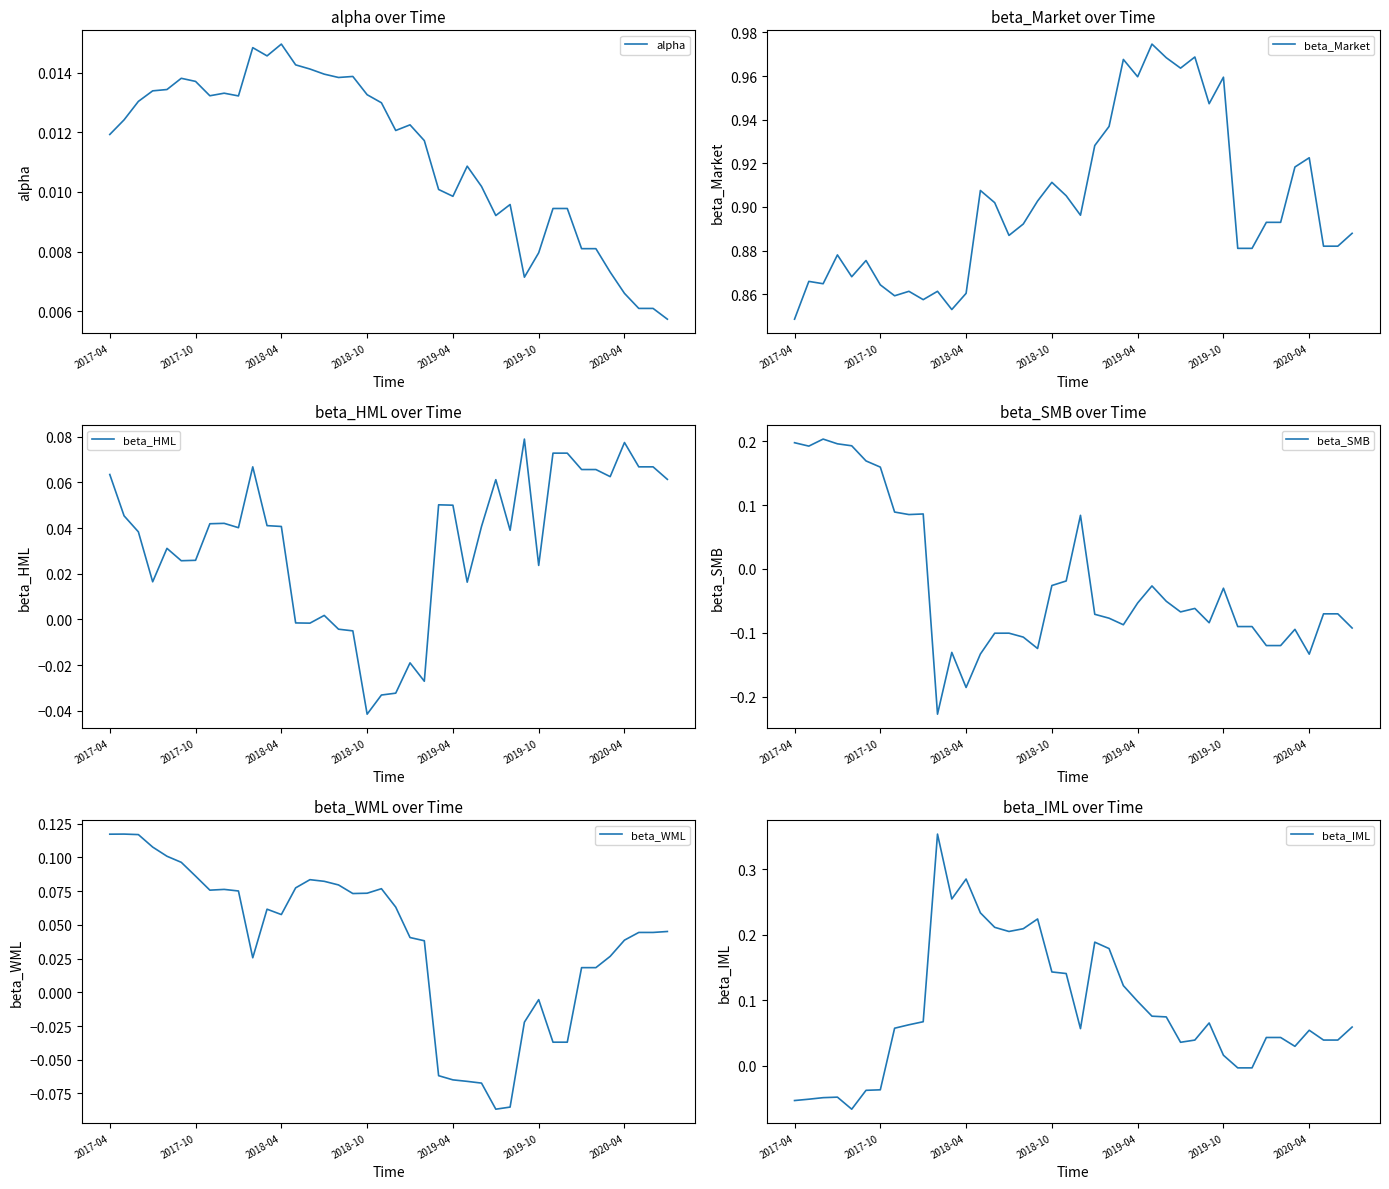

How many values in beta_HML are above zero?

31